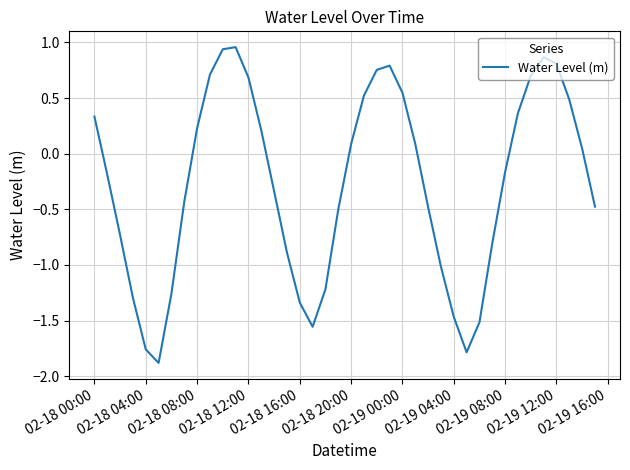

How many negative values are there?

21